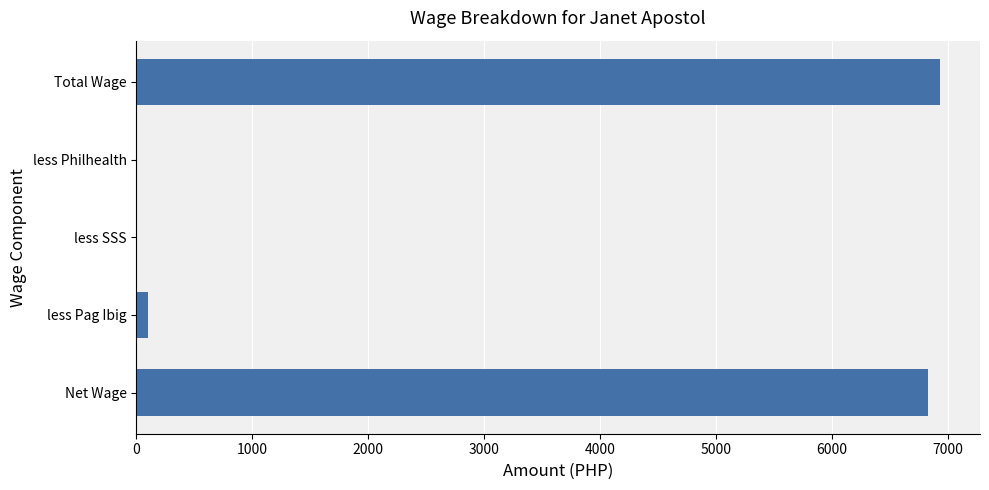

Reading top to bottom, list all the values displayed in this chart.

Total Wage=6929	less Philhealth=0	less SSS=0	less Pag Ibig=100	Net Wage=6829